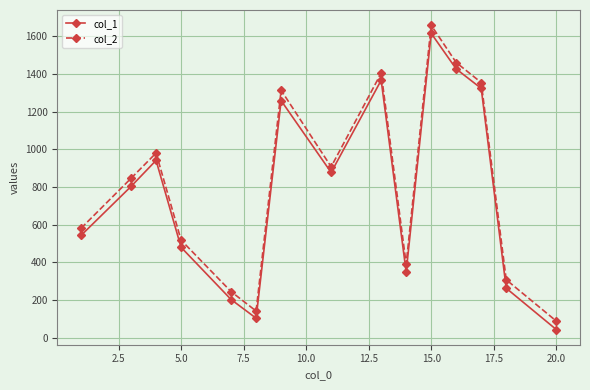

In col_2, how many points are higher than both neighbors (excluding endpoints)?

4